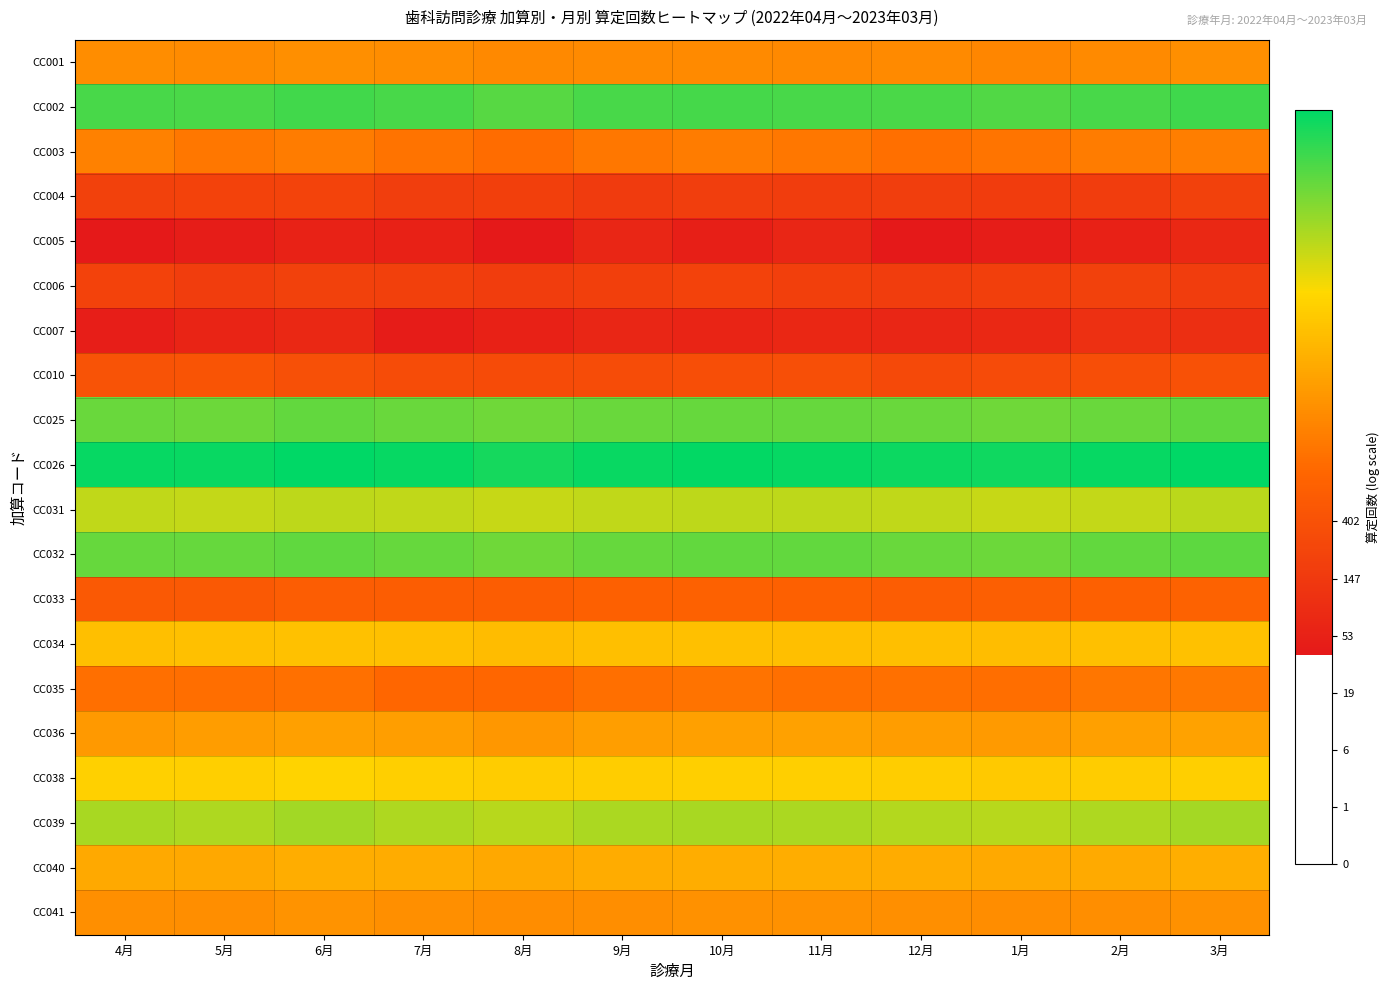

Reading left to right, transcribe all the data shown in this chart.

CC001: 4月=7.9	5月=7.9	6月=8.0	7月=7.9	8月=7.8	9月=7.9	10月=7.8	11月=7.8	12月=7.9	1月=7.8	2月=7.8	3月=8.0
CC002: 4月=12.3	5月=12.3	6月=12.4	7月=12.3	8月=12.1	9月=12.3	10月=12.3	11月=12.3	12月=12.2	1月=12.2	2月=12.3	3月=12.4
CC003: 4月=7.6	5月=7.3	6月=7.5	7月=7.2	8月=7.0	9月=7.3	10月=7.5	11月=7.4	12月=7.1	1月=7.3	2月=7.5	3月=7.5
CC004: 4月=5.3	5月=5.4	6月=5.4	7月=5.2	8月=5.2	9月=5.1	10月=5.2	11月=5.2	12月=5.2	1月=5.1	2月=5.2	3月=5.3
CC005: 4月=3.7	5月=3.8	6月=4.0	7月=4.0	8月=3.7	9月=4.2	10月=4.0	11月=4.2	12月=3.7	1月=3.8	2月=4.0	3月=4.3
CC006: 4月=5.4	5月=5.2	6月=5.3	7月=5.3	8月=5.2	9月=5.2	10月=5.4	11月=5.3	12月=5.2	1月=5.2	2月=5.3	3月=5.2
CC007: 4月=3.9	5月=4.1	6月=4.3	7月=3.8	8月=4.0	9月=4.2	10月=4.1	11月=4.3	12月=4.2	1月=4.3	2月=4.6	3月=4.6
CC010: 4月=6.1	5月=6.1	6月=5.9	7月=5.8	8月=5.8	9月=5.8	10月=5.9	11月=5.9	12月=5.6	1月=5.7	2月=5.9	3月=6.0
CC025: 4月=11.9	5月=11.9	6月=12.0	7月=11.9	8月=11.8	9月=11.9	10月=11.9	11月=11.9	12月=11.9	1月=11.8	2月=11.9	3月=12.0
CC026: 4月=13.1	5月=13.1	6月=13.2	7月=13.1	8月=12.9	9月=13.1	10月=13.1	11月=13.1	12月=13.0	1月=13.0	2月=13.1	3月=13.2
CC031: 4月=10.8	5月=10.7	6月=10.8	7月=10.8	8月=10.7	9月=10.8	10月=10.8	11月=10.8	12月=10.8	1月=10.7	2月=10.8	3月=10.9
CC032: 4月=11.9	5月=11.9	6月=12.0	7月=11.9	8月=11.8	9月=11.9	10月=12.0	11月=11.9	12月=11.9	1月=11.9	2月=12.0	3月=12.0
CC033: 4月=6.3	5月=6.3	6月=6.5	7月=6.5	8月=6.5	9月=6.6	10月=6.7	11月=6.6	12月=6.5	1月=6.6	2月=6.6	3月=6.7
CC034: 4月=9.3	5月=9.3	6月=9.4	7月=9.3	8月=9.2	9月=9.3	10月=9.3	11月=9.3	12月=9.3	1月=9.3	2月=9.3	3月=9.4
CC035: 4月=7.1	5月=7.1	6月=7.1	7月=6.9	8月=6.9	9月=7.1	10月=7.2	11月=7.1	12月=7.2	1月=7.1	2月=7.3	3月=7.4
CC036: 4月=8.3	5月=8.4	6月=8.4	7月=8.4	8月=8.2	9月=8.4	10月=8.5	11月=8.5	12月=8.4	1月=8.3	2月=8.5	3月=8.5
CC038: 4月=9.8	5月=9.8	6月=9.9	7月=9.8	8月=9.7	9月=9.7	10月=9.7	11月=9.8	12月=9.7	1月=9.6	2月=9.7	3月=9.8
CC039: 4月=11.1	5月=11.0	6月=11.2	7月=11.0	8月=10.9	9月=11.0	10月=11.1	11月=11.0	12月=11.0	1月=10.9	2月=11.0	3月=11.1
CC040: 4月=8.7	5月=8.7	6月=8.8	7月=8.8	8月=8.7	9月=8.8	10月=8.8	11月=8.8	12月=8.8	1月=8.7	2月=8.8	3月=8.9
CC041: 4月=8.0	5月=8.0	6月=8.1	7月=8.0	8月=7.9	9月=8.0	10月=8.0	11月=8.0	12月=8.0	1月=7.9	2月=8.0	3月=8.0